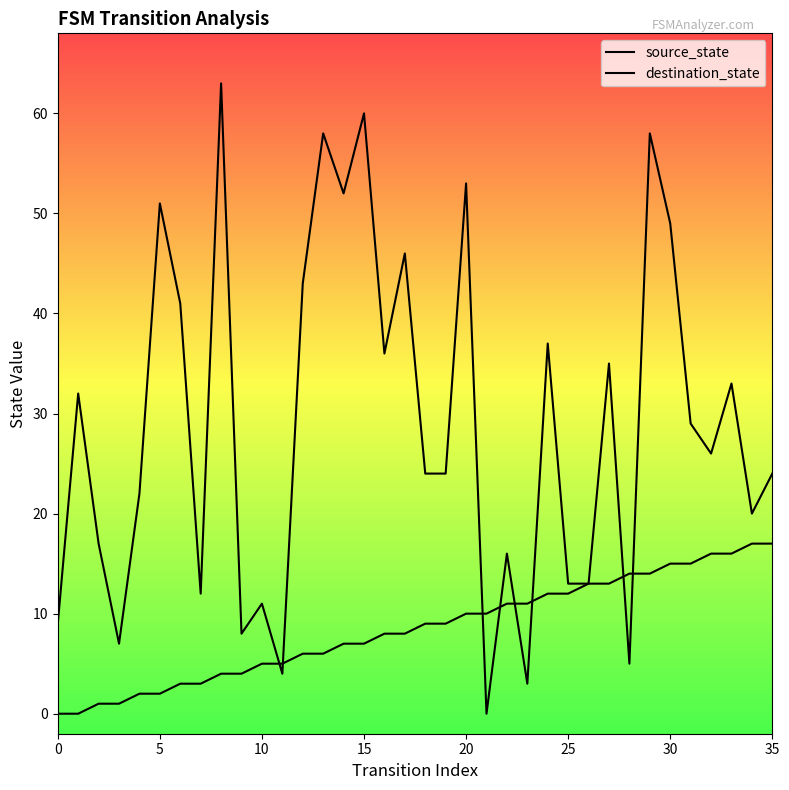

What is the maximum value for destination_state?

63